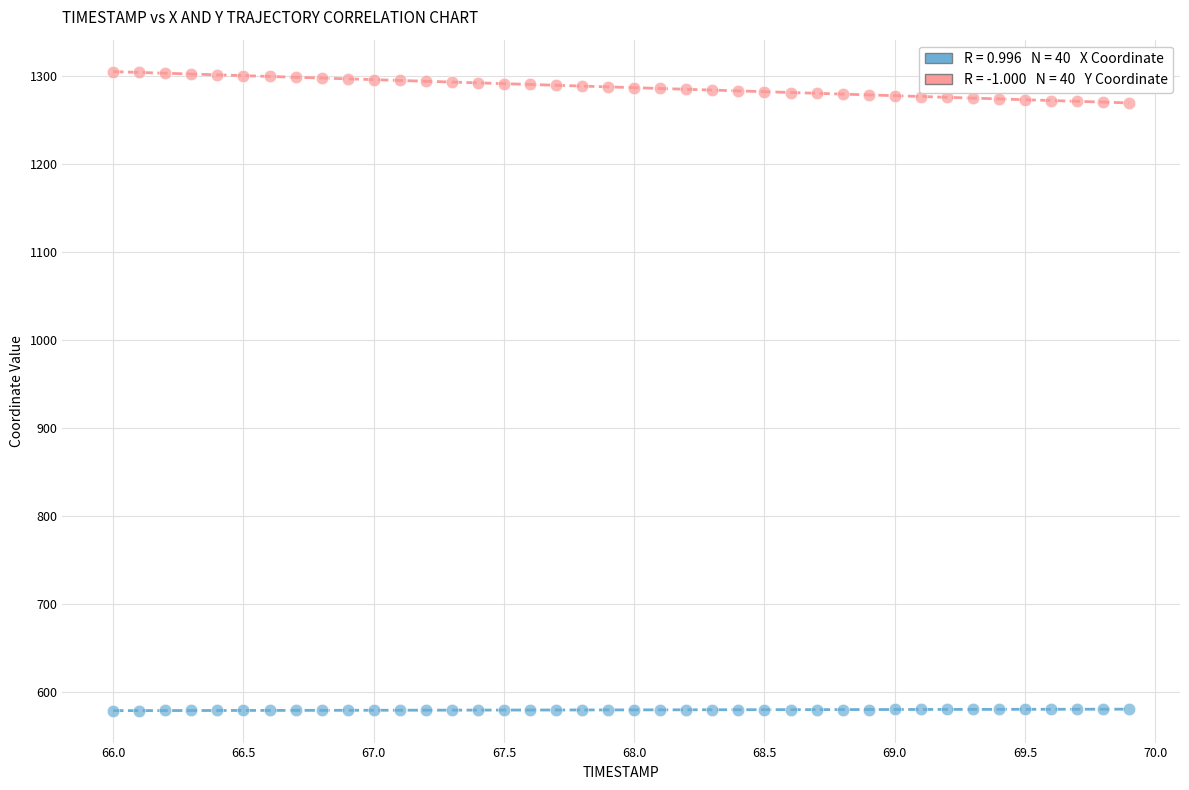

Across all data points, what is the range of Y values (max minus min)?

726.5